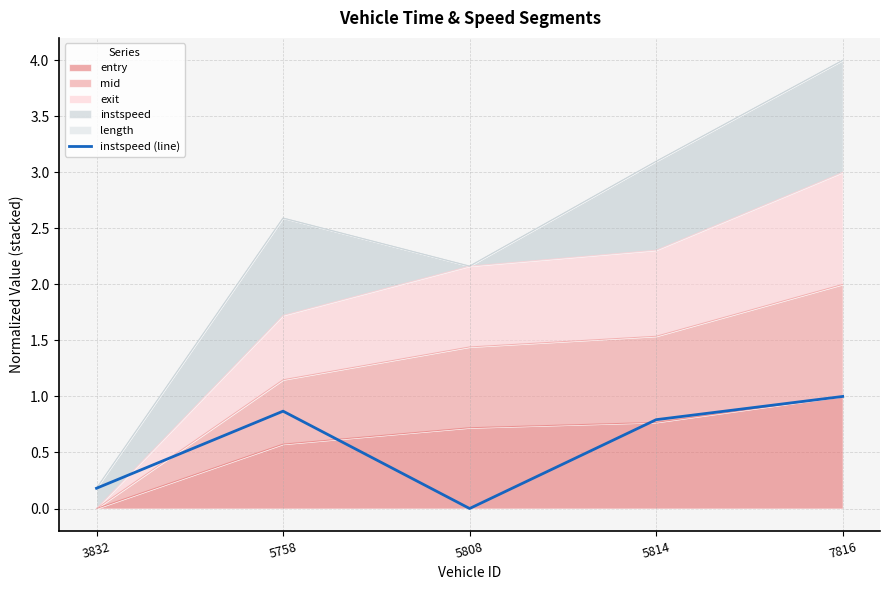

Where is the first local minimum?

5808